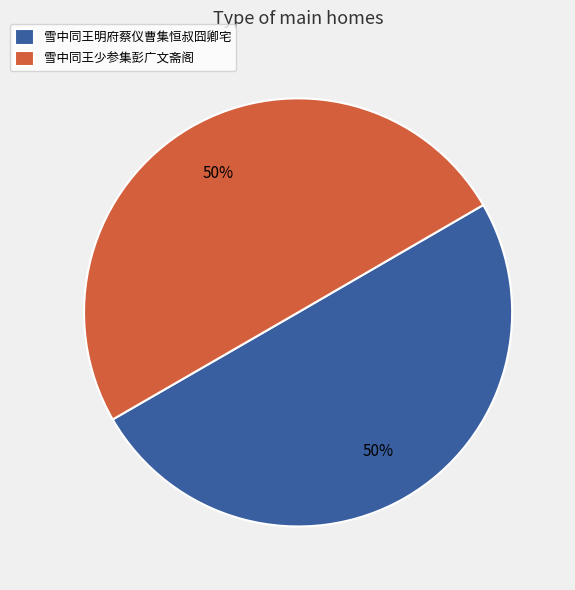

What is the ratio of the value at 雪中同王少参集彭广文斋阁 to the value at 雪中同王明府蔡仪曹集恒叔囧卿宅?

1.0